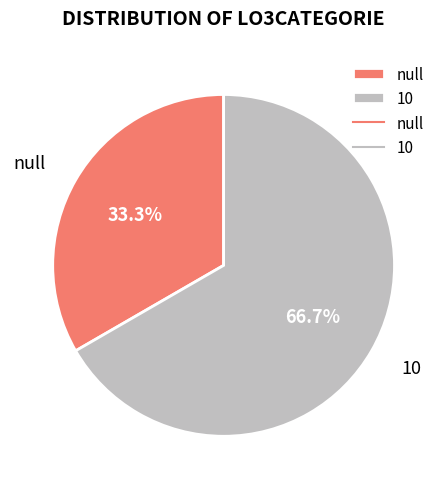

Approximately how many times larger is the value at 10 compared to null?

2.0